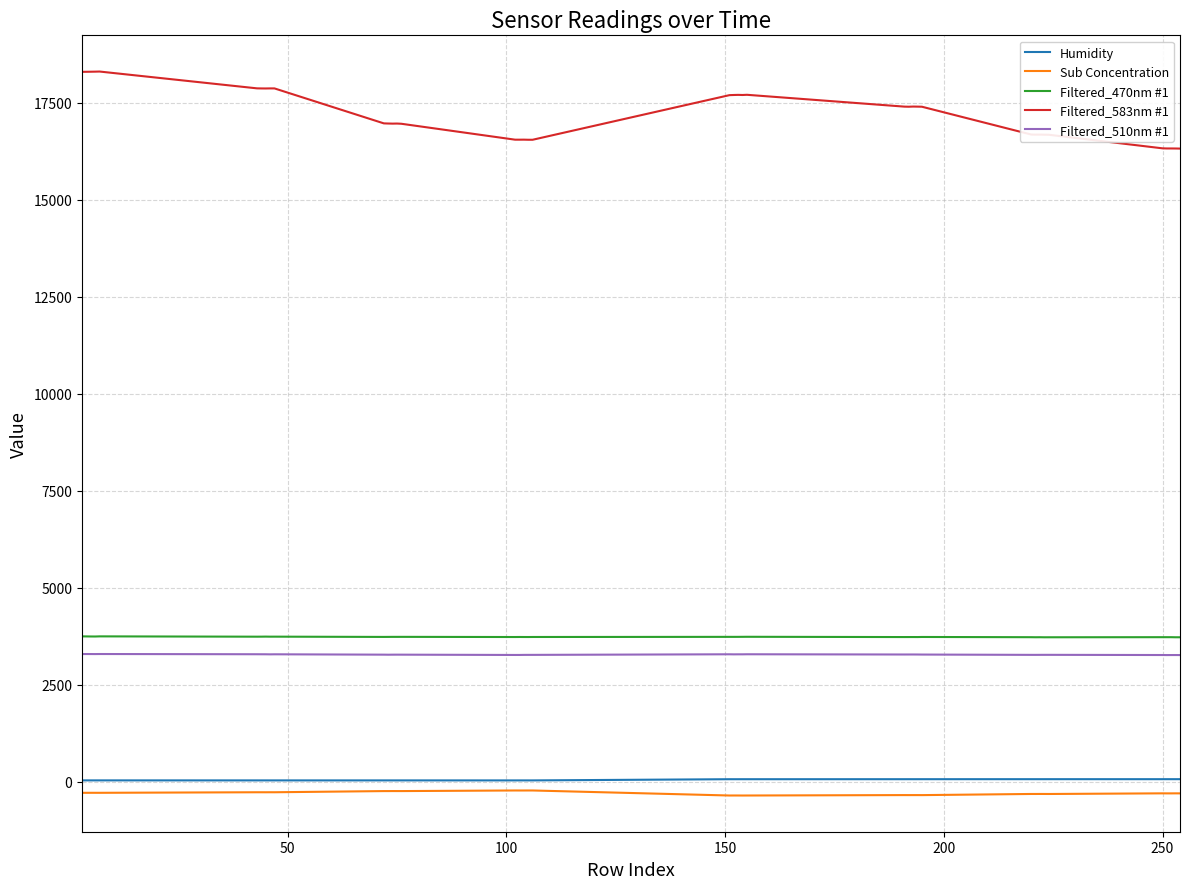

True or false: Filtered_510nm #1 and Filtered_583nm #1 cross at least once.

False